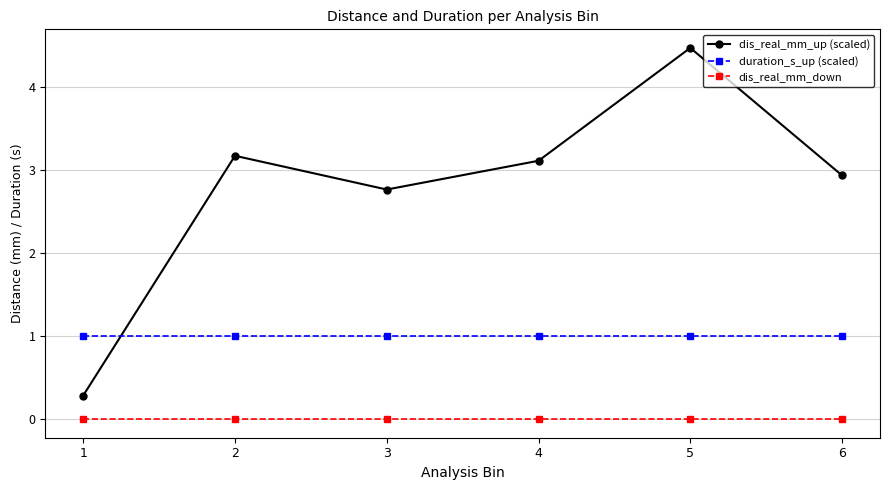

Is this an area chart (filled region under the line)?

No